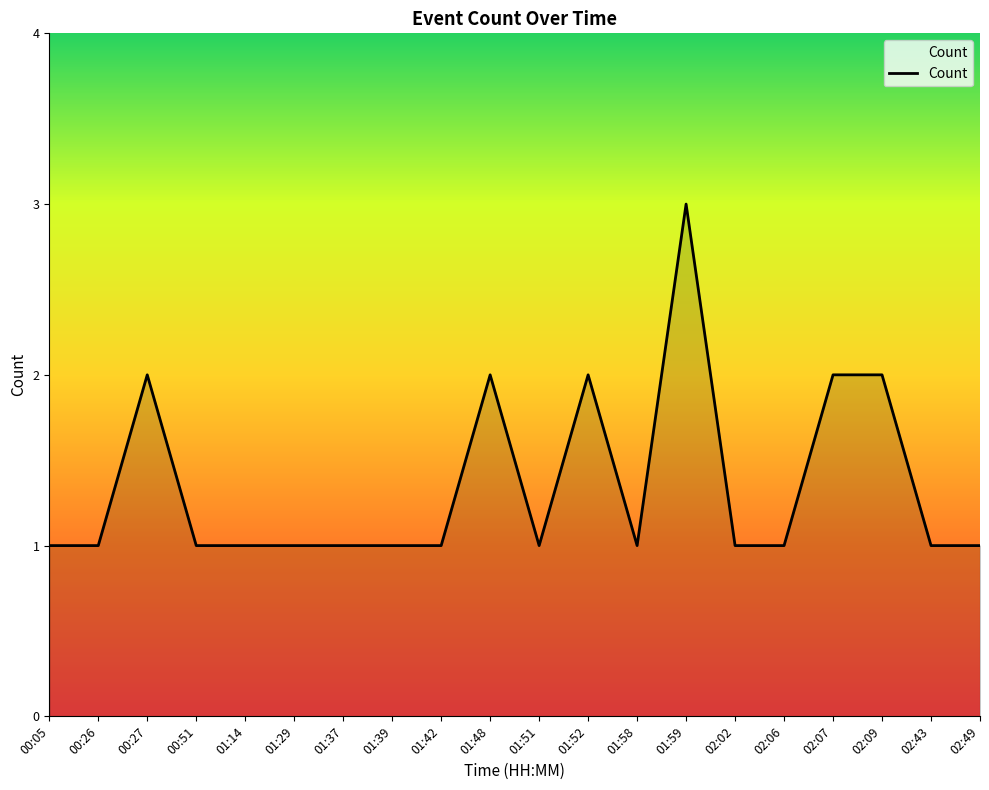

At which category does the chart reach its peak across all series?

01:59